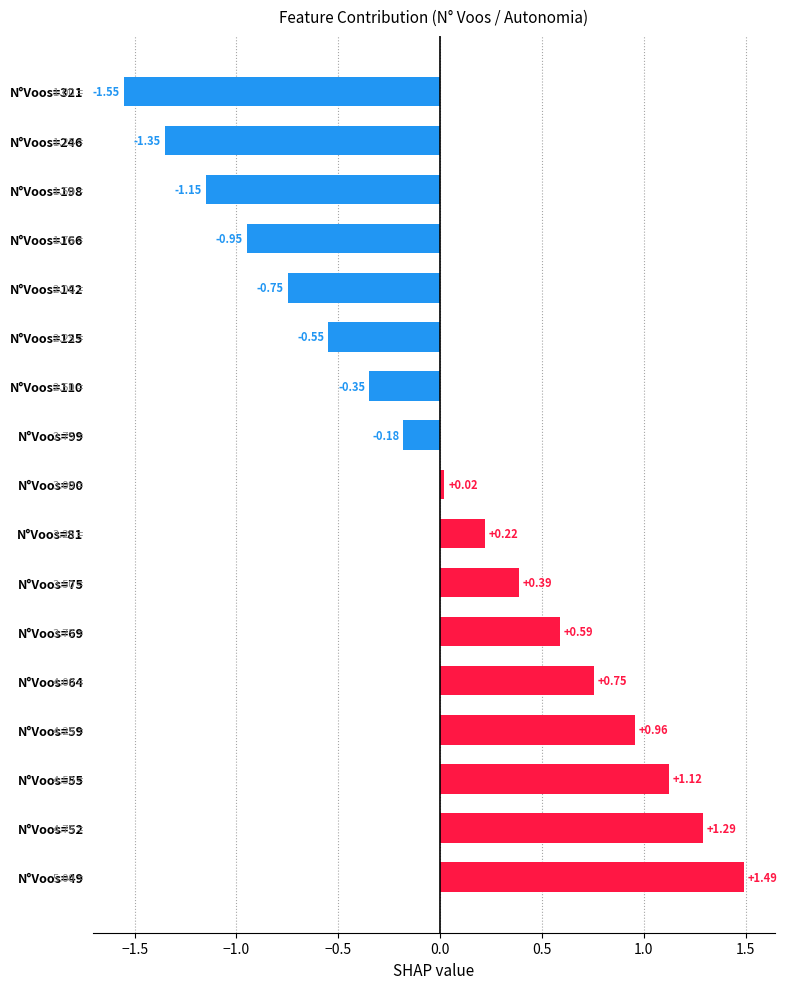

What is the value of the 2nd bar from the left?

-1.4